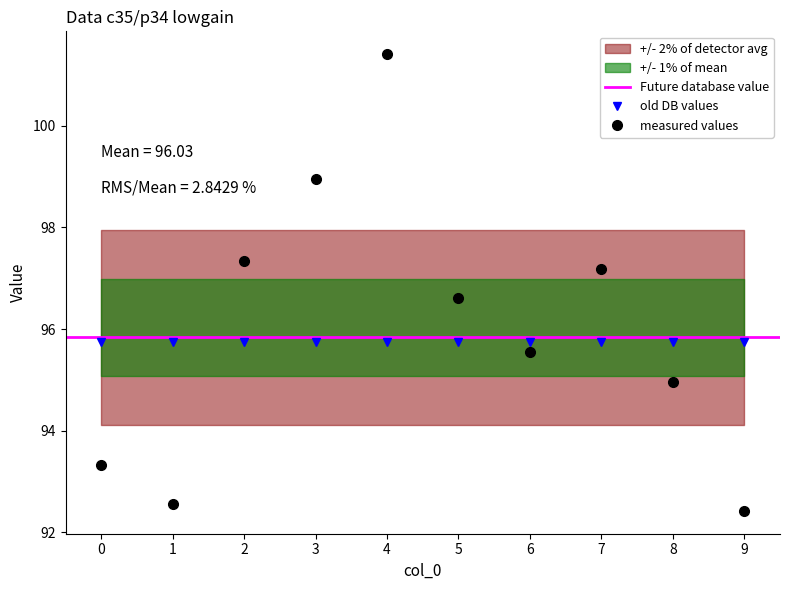

What is the change in value from 5 to 7?

+0.6